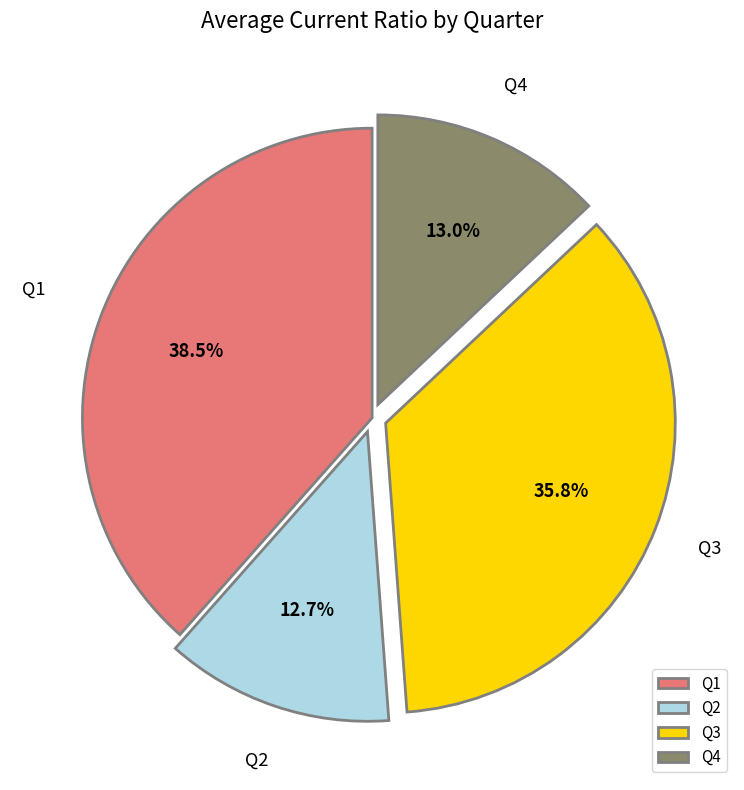

To the nearest percent, what is the average slice percentage?

25%